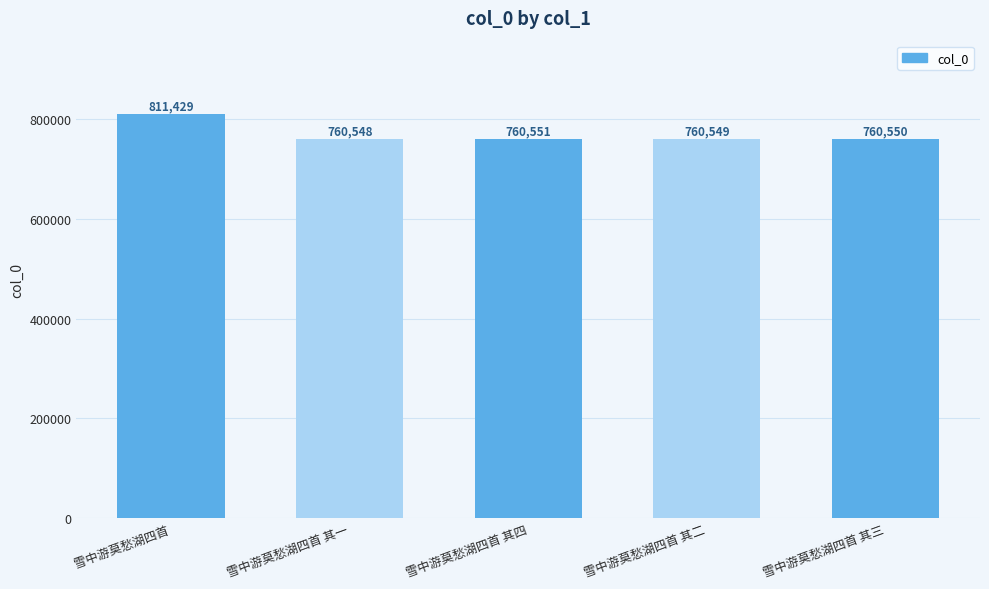

What is the maximum value shown in the chart?

811429